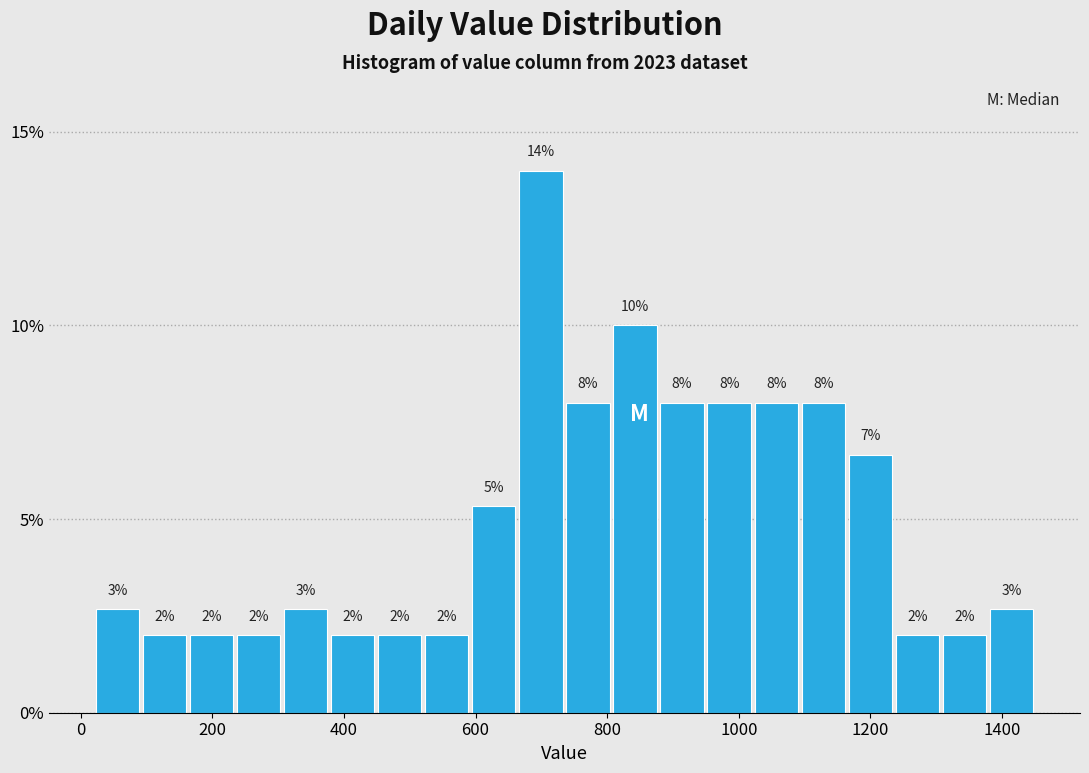

Read against the x-axis, roughly where is the centre of the tallest bar?

700